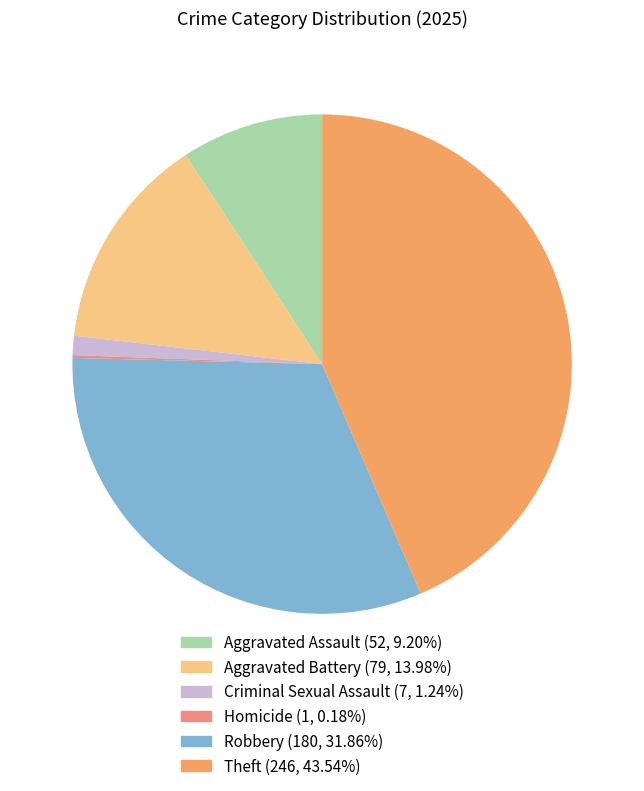

The Aggravated Assault slice represents 9% of the pie. True or false?

True